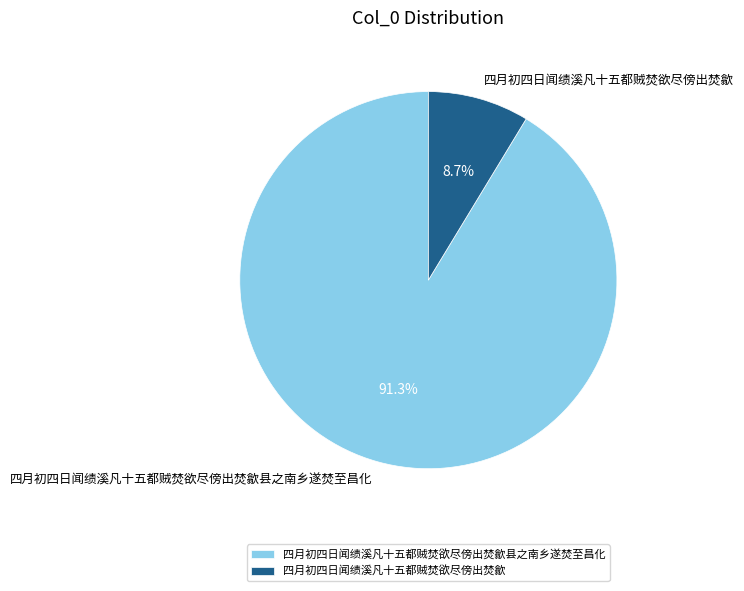

To the nearest percent, what portion does 四月初四日闻绩溪凡十五都贼焚欲尽傍出焚歙县之南乡遂焚至昌化 represent?

91%